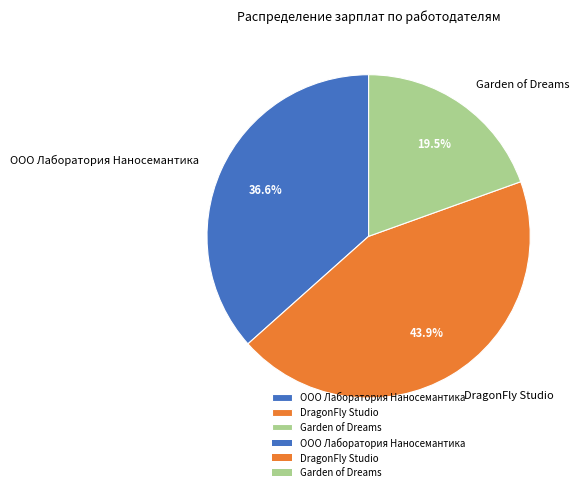

To the nearest percent, what is the difference between the ООО Лаборатория Наносемантика and DragonFly Studio slice percentages?

7%